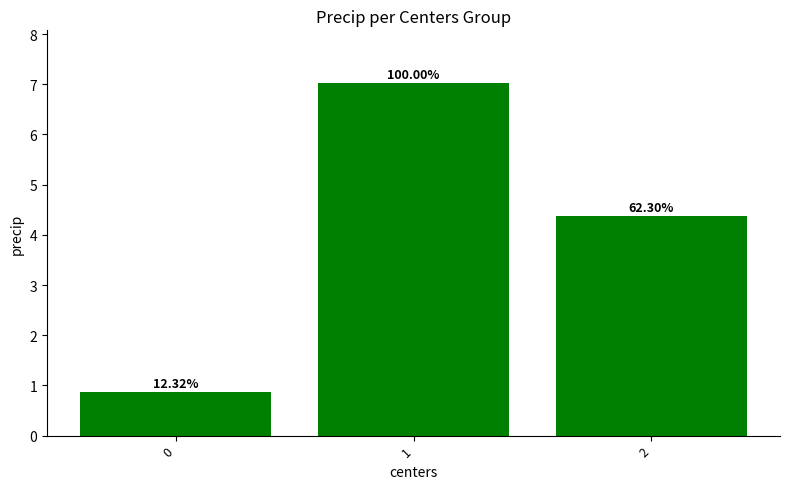

What is the difference between the maximum and minimum values?

6.2